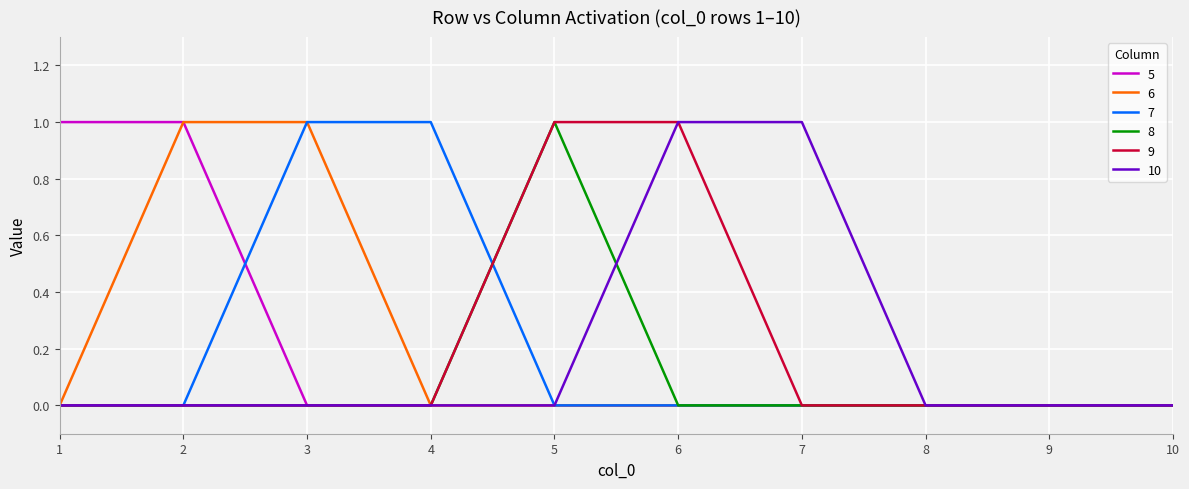

True or false: 7 and 8 intersect in this chart.

True